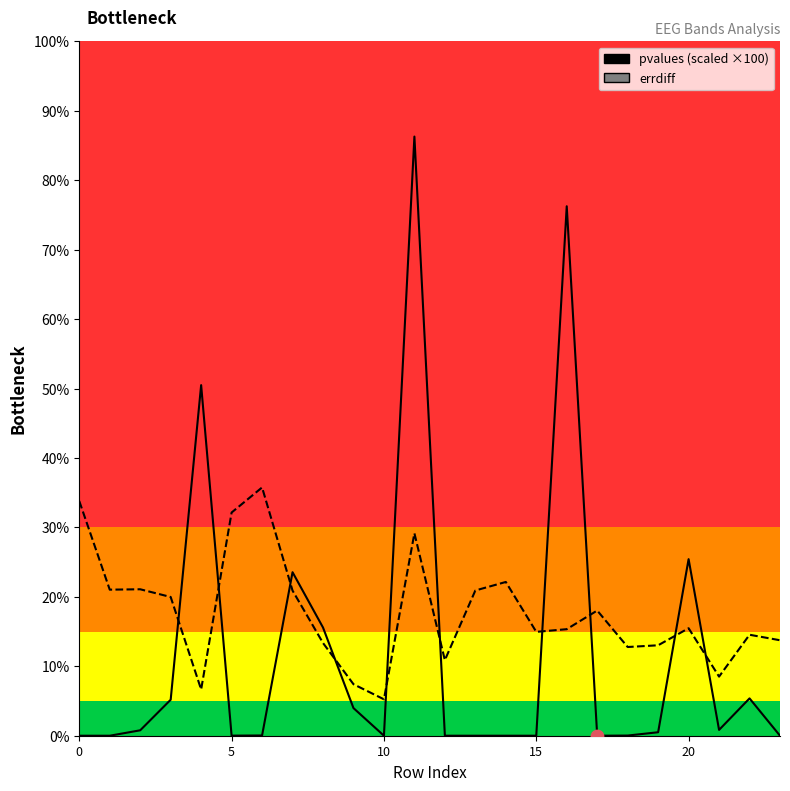

Which series has the largest Y range (max minus min)?

pvalues